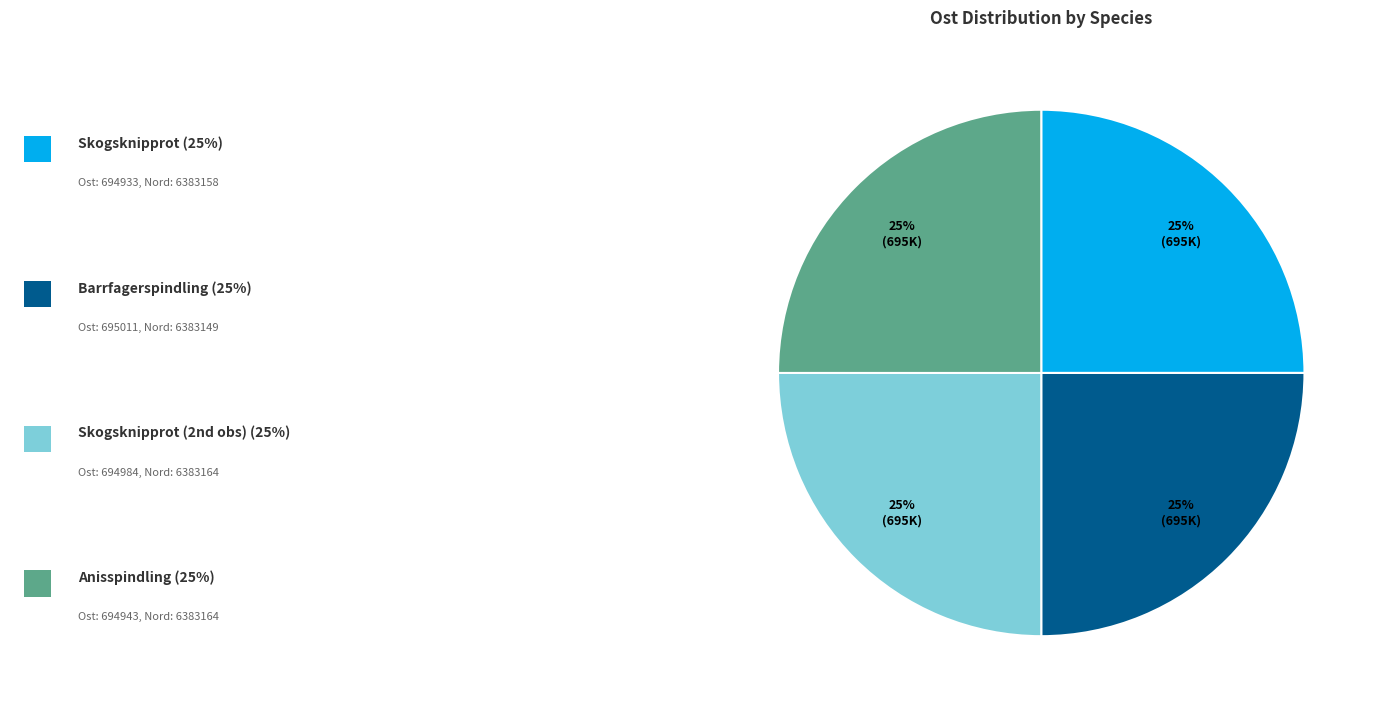

Is there a majority slice in this chart?

No